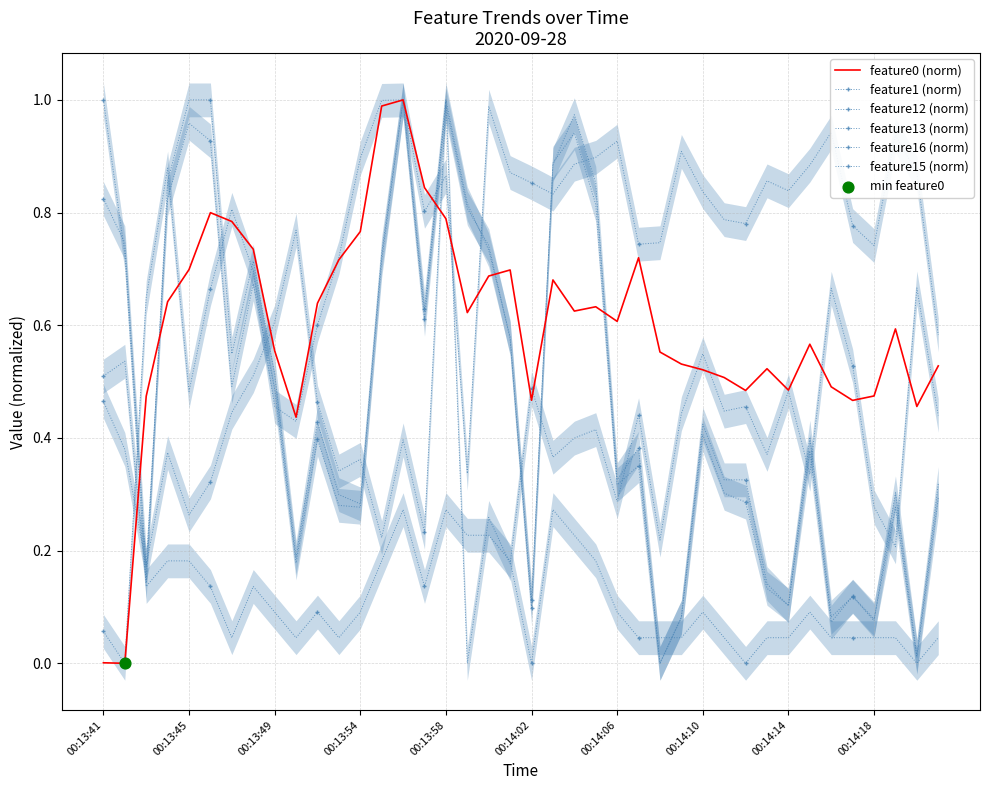

What is the total value across all series at 00:14:14?

2.1